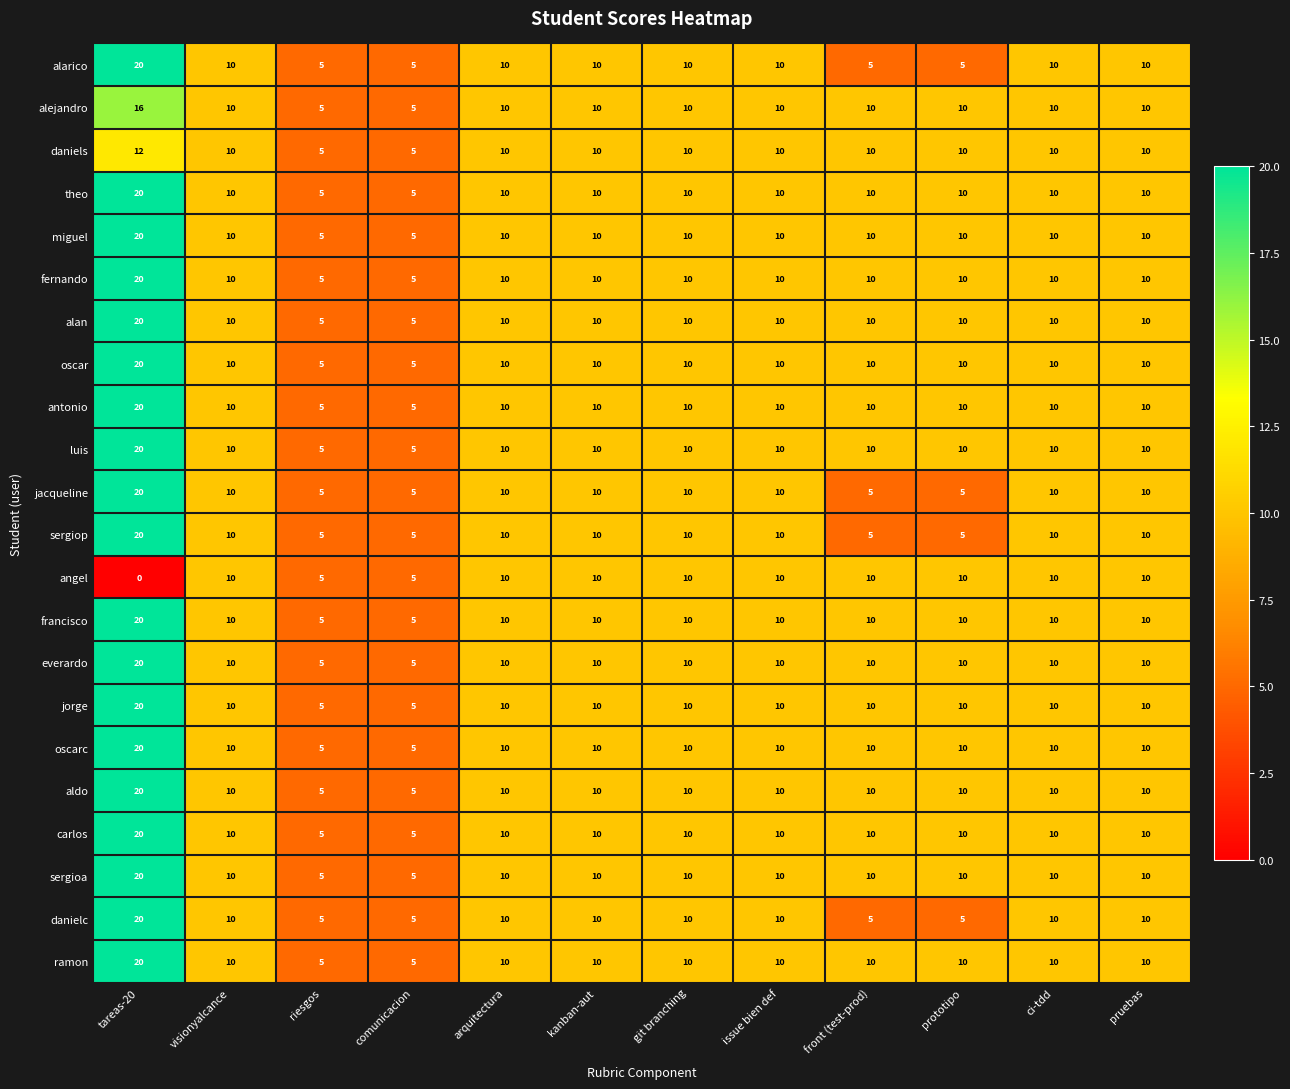

What value does the miguel series have at arquitectura, to the nearest 10?

10